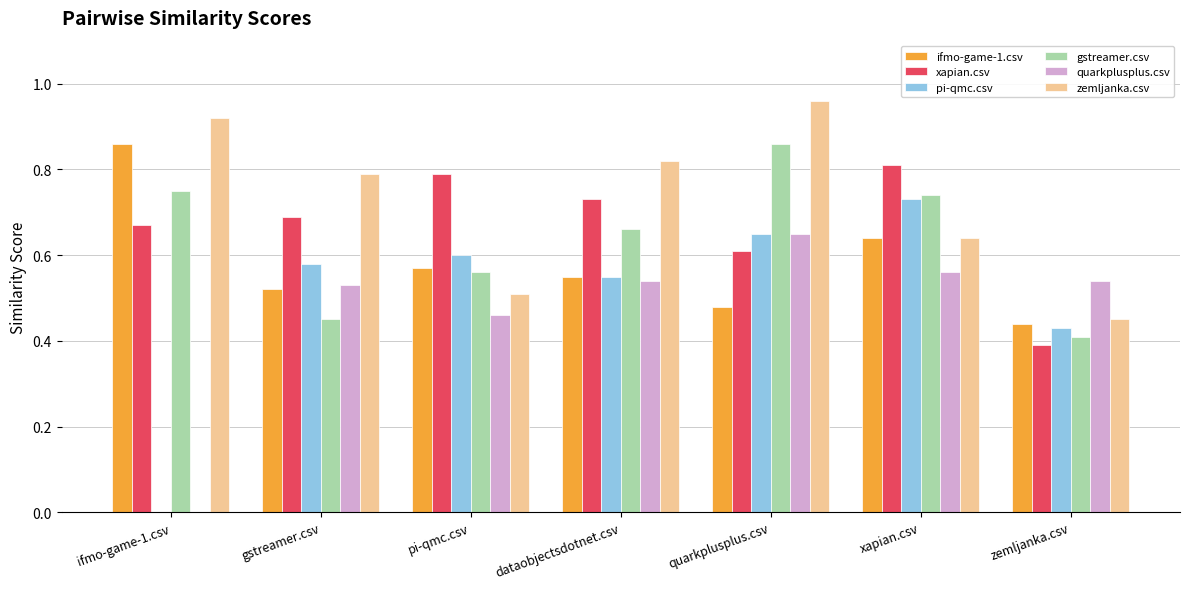

At which category does the chart reach its peak across all series?

quarkplusplus.csv